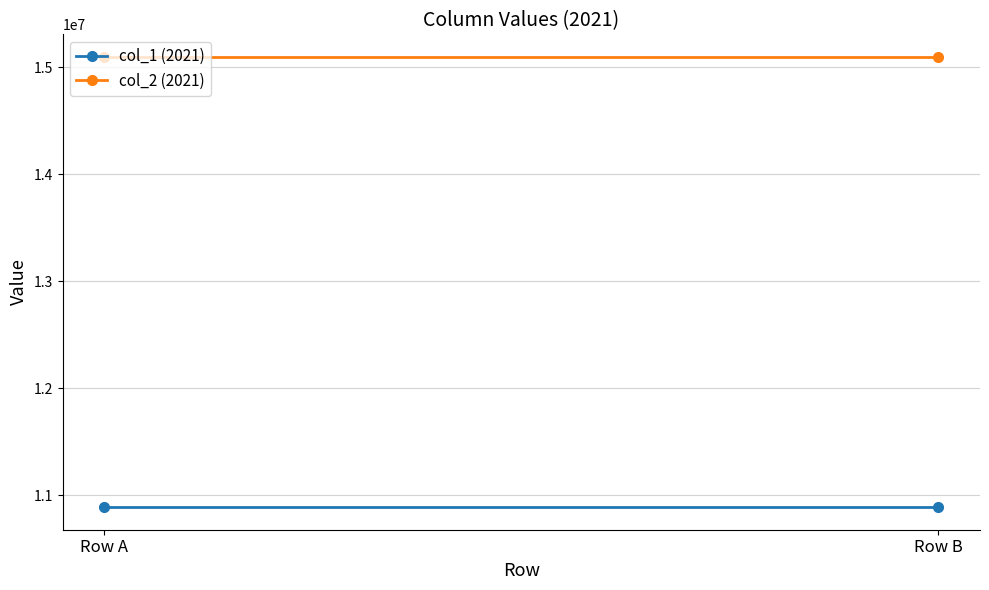

At which category is the sum across all series the highest?

Row A